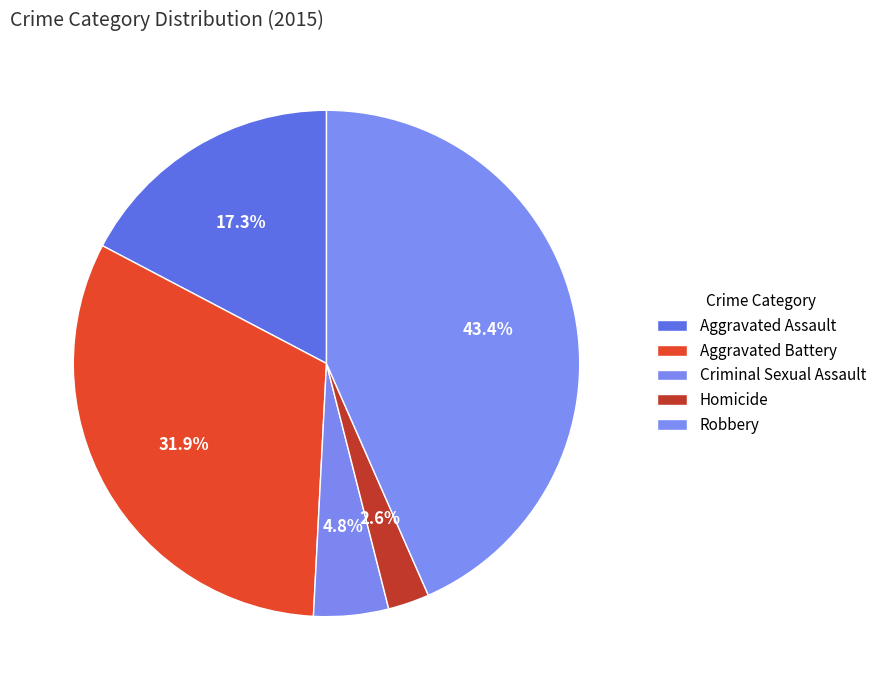

Which category has the smallest portion of the pie?

Homicide